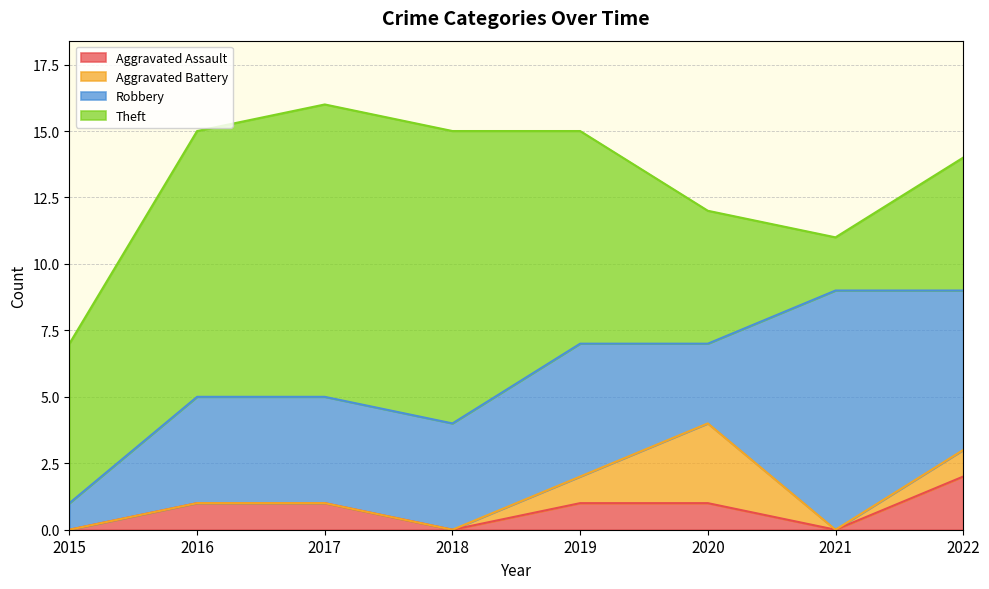

Does the chart have visible grid lines?

Yes